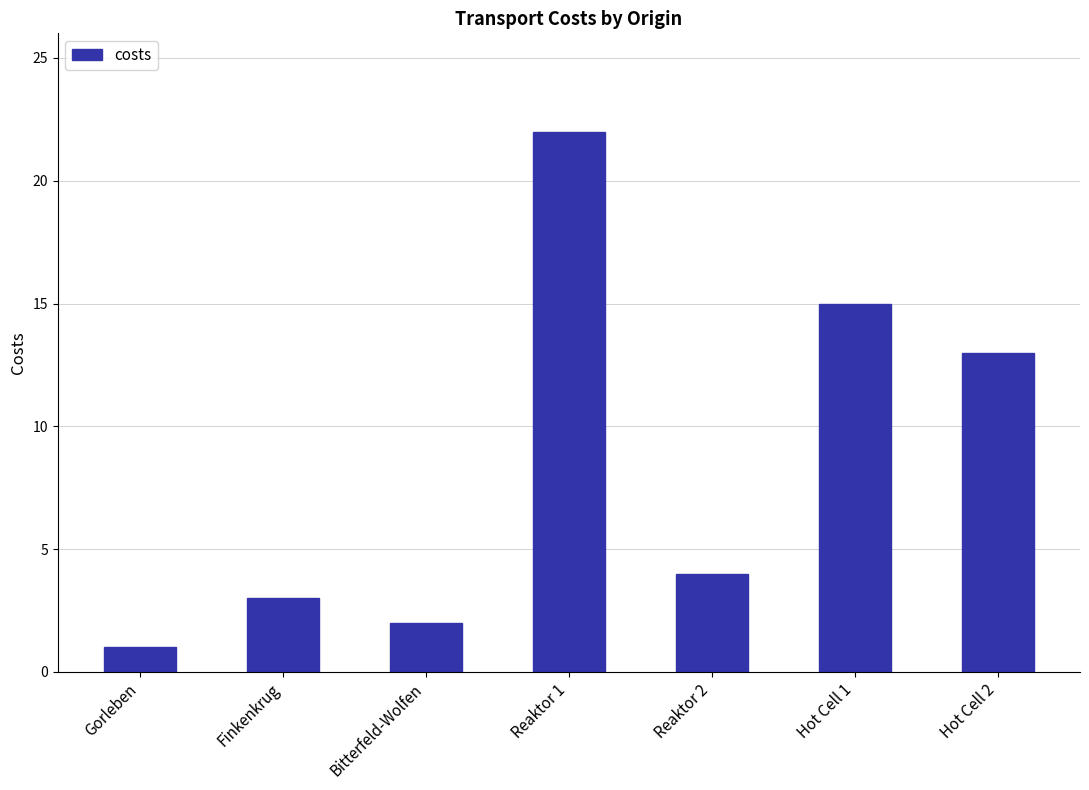

Which label corresponds to the smallest value in the chart?

Gorleben